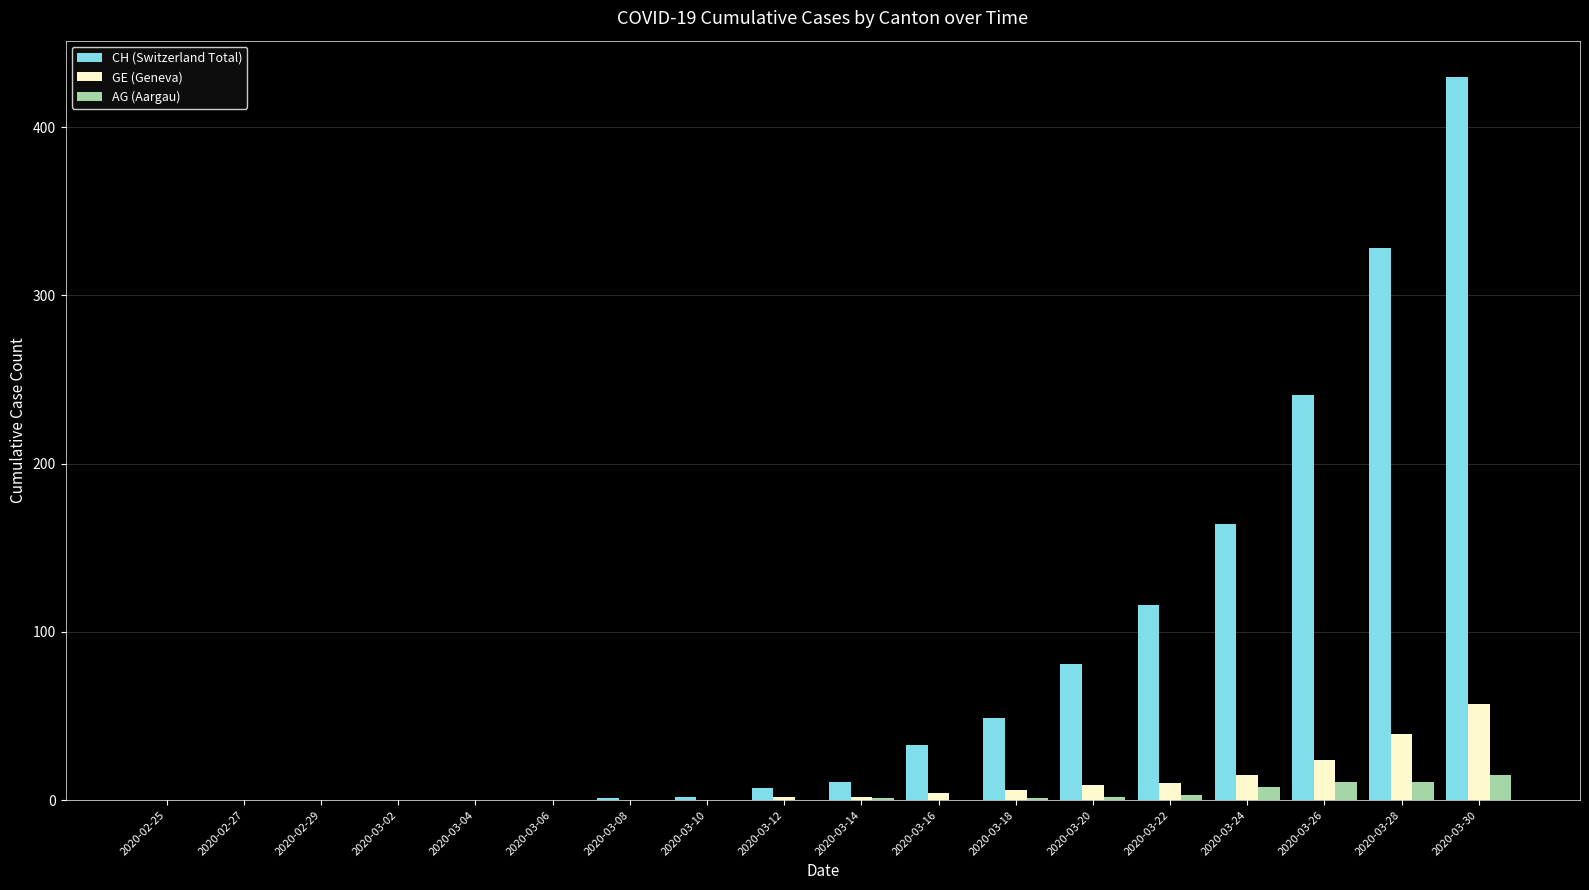

What are all the series names shown in the legend?

CH (Switzerland Total), GE (Geneva), AG (Aargau)